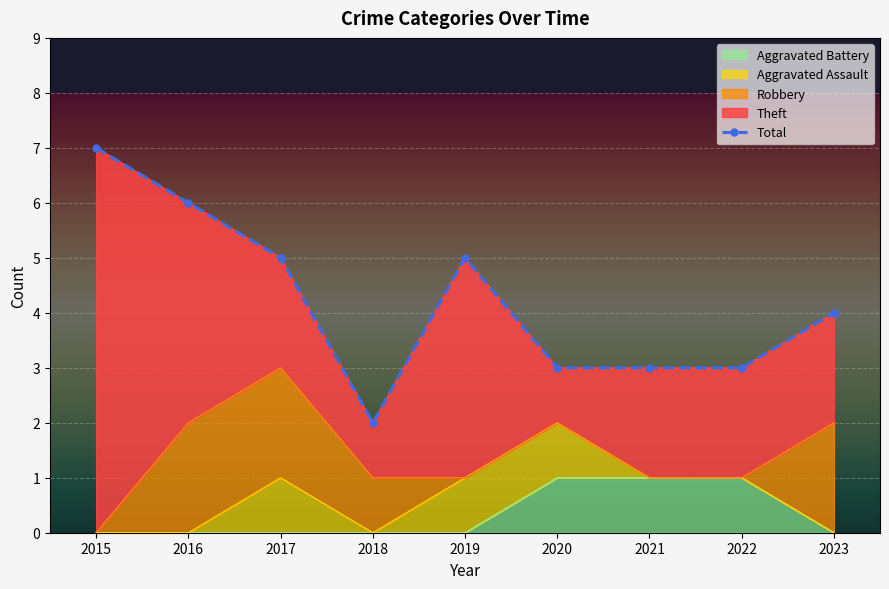

Reading left to right, list all the values displayed in this chart.

7	6	5	2	5	3	3	3	4